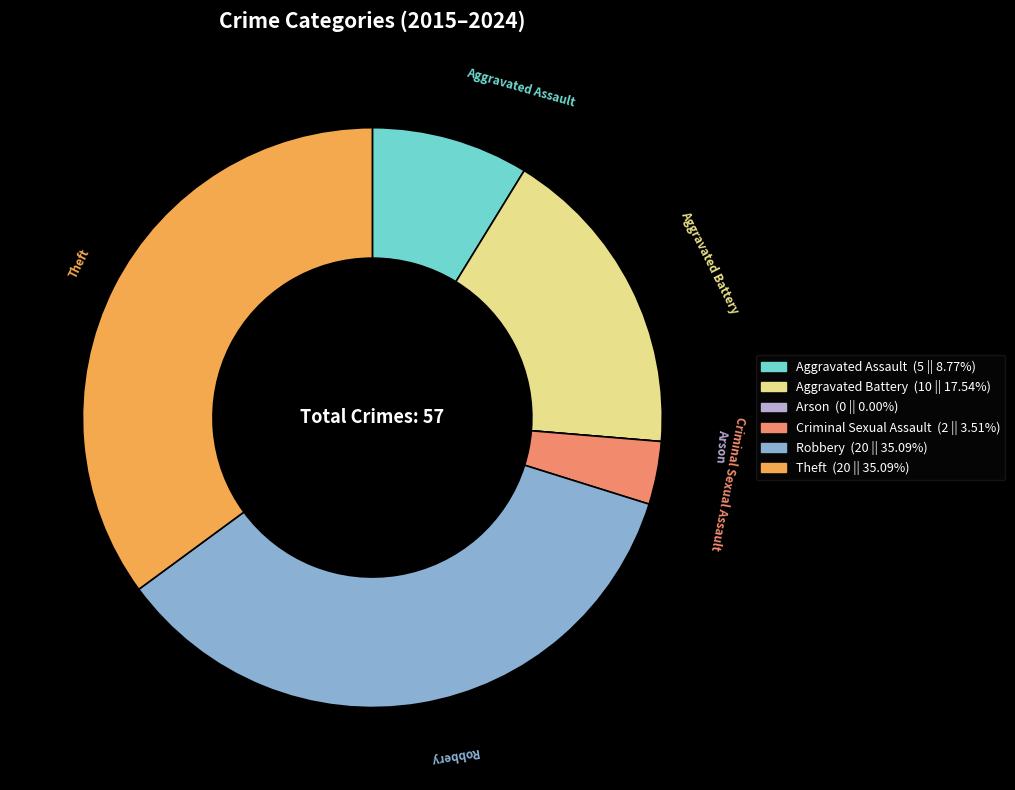

Between Aggravated Assault and Criminal Sexual Assault, which is larger?

Aggravated Assault